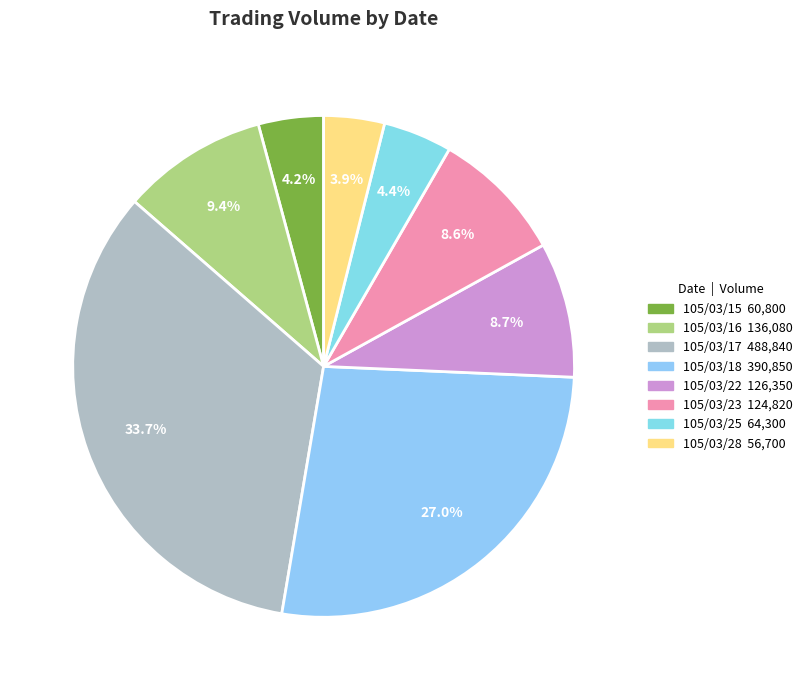

Is 105/03/25 the majority of the pie?

No